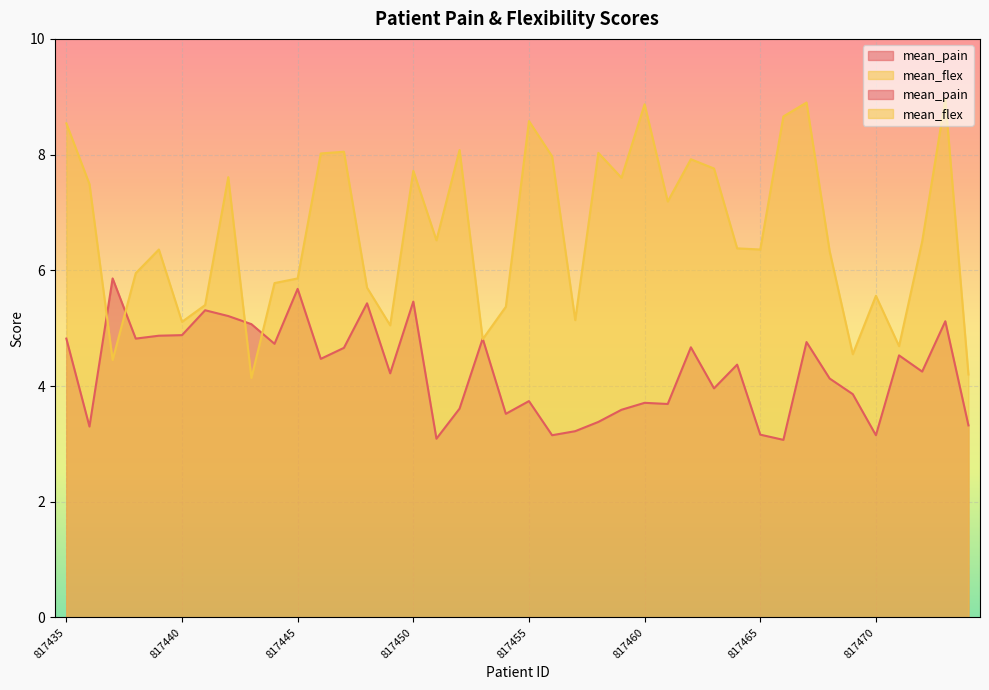

How many lines are shown in the chart?

2